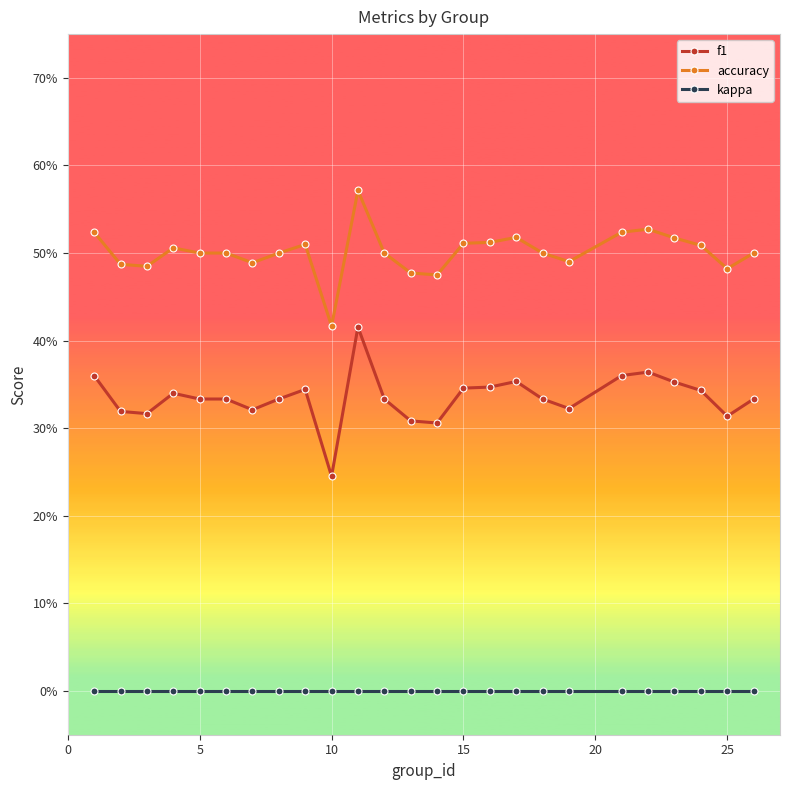

What are all the series names shown in the legend?

f1, accuracy, kappa